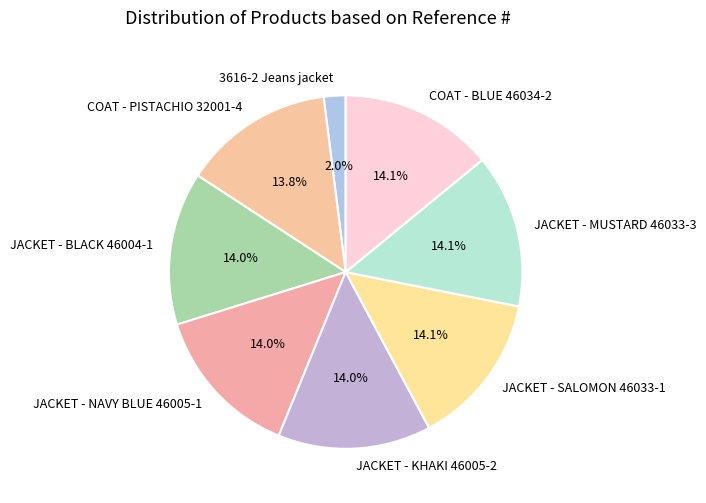

The JACKET - NAVY BLUE 46005-1 slice represents 28% of the pie. True or false?

False